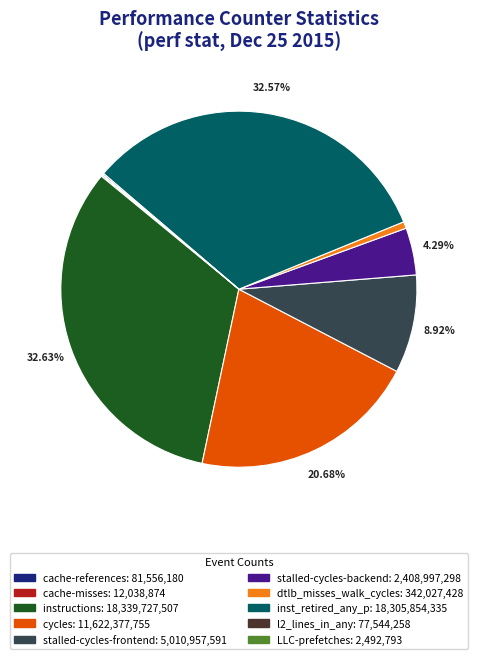

Approximately how many times larger is the value at dtlb_misses_walk_cycles compared to stalled-cycles-frontend?

0.1